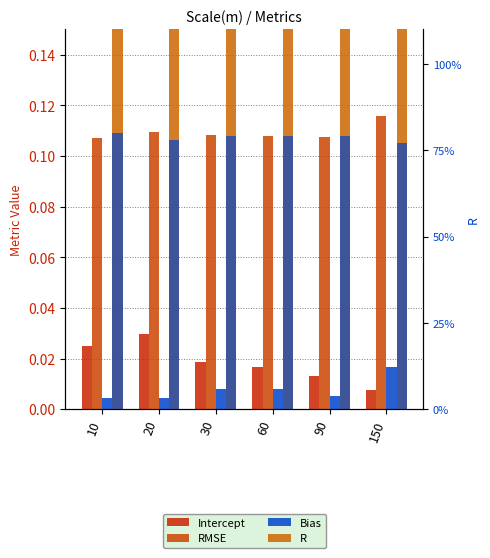

Reading left to right, what are all the values shown in this chart?

Intercept: 0.0	0.0	0.0	0.0	0.0	0.0
RMSE: 0.1	0.1	0.1	0.1	0.1	0.1
Bias: 0.0	0.0	0.0	0.0	0.0	0.0
R: 0.8	0.8	0.8	0.8	0.8	0.8